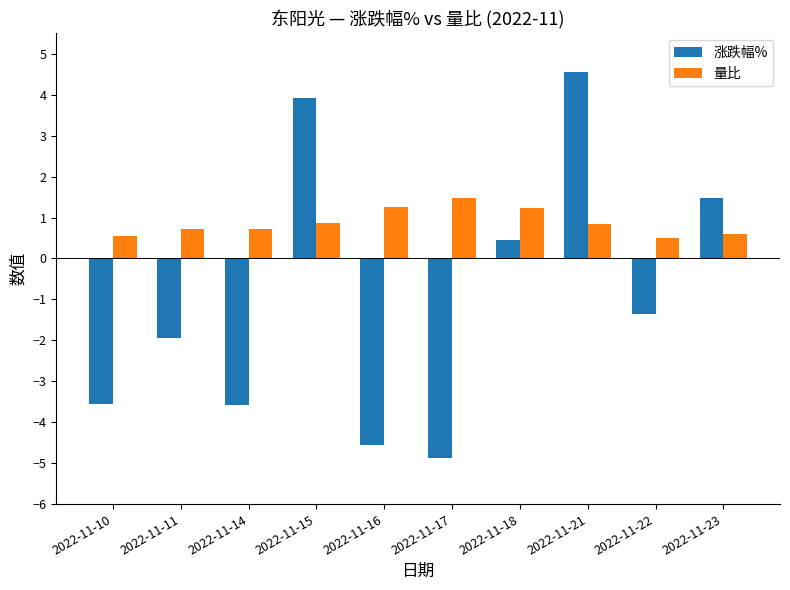

What is the average value of the 涨跌幅% series?

-0.9